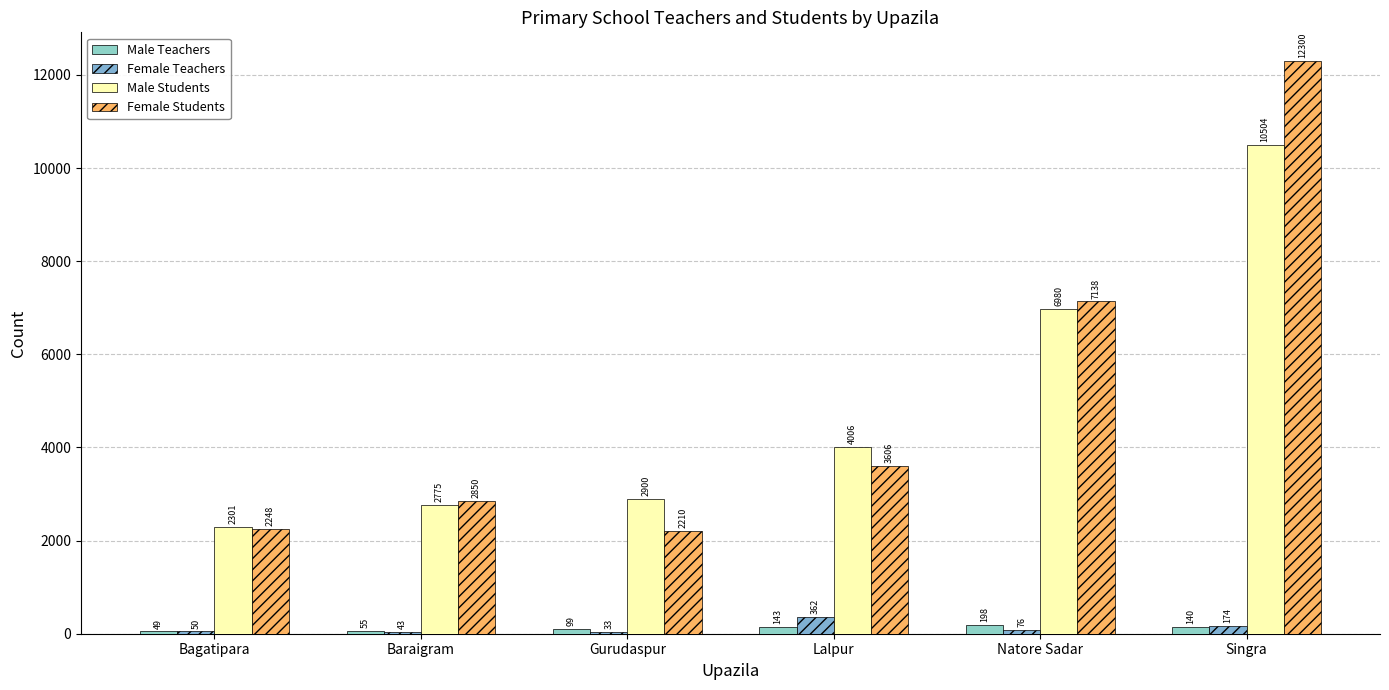

Which has a higher value, Natore Sadar or Bagatipara?

Natore Sadar